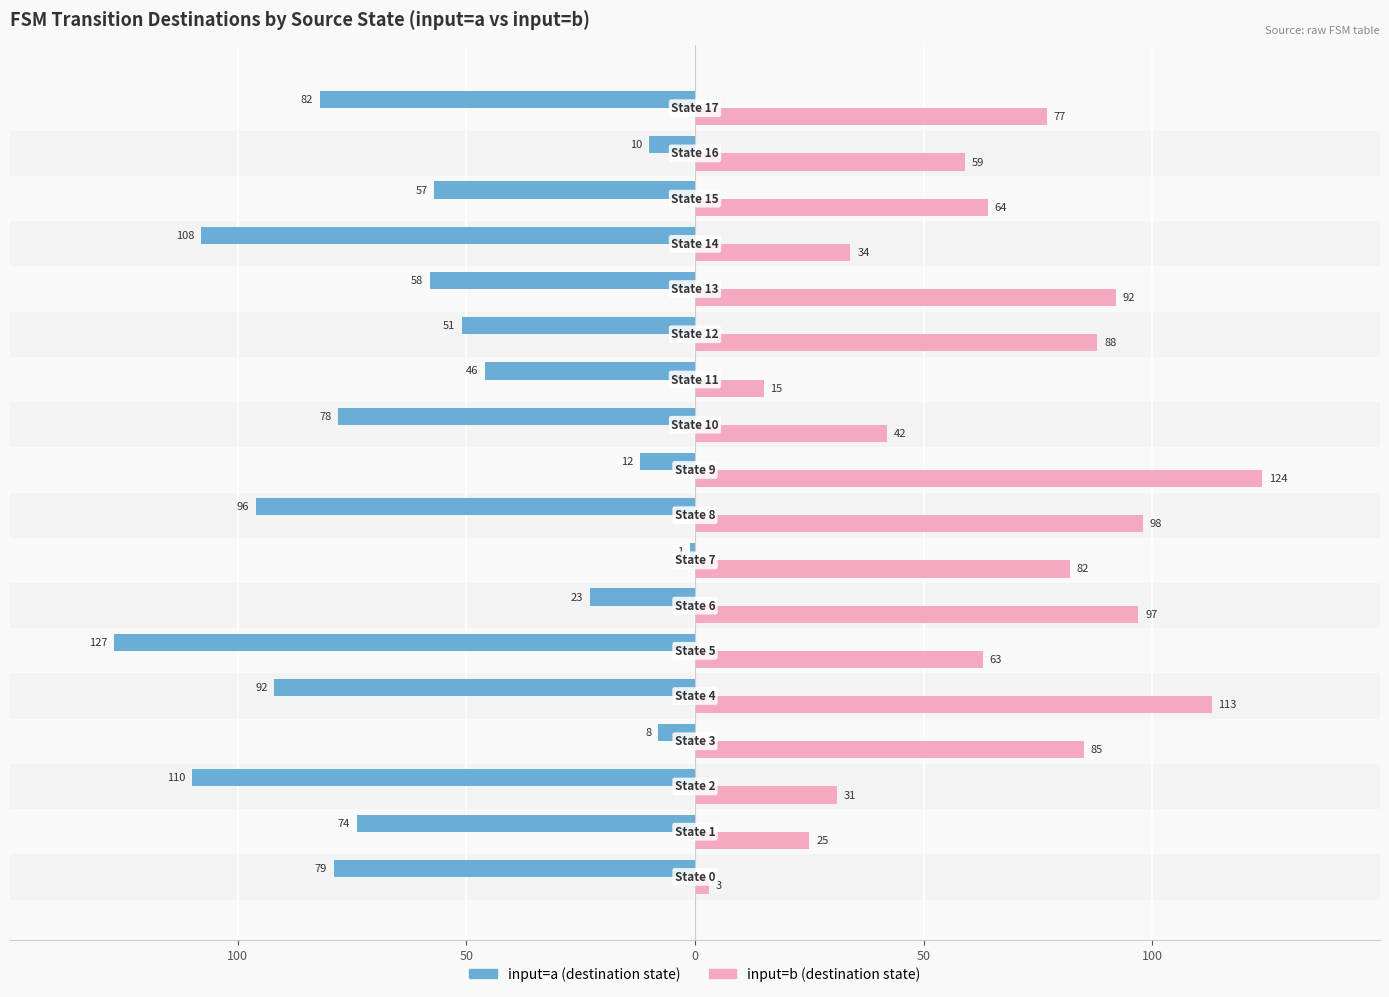

How many bars are there in each group?

2